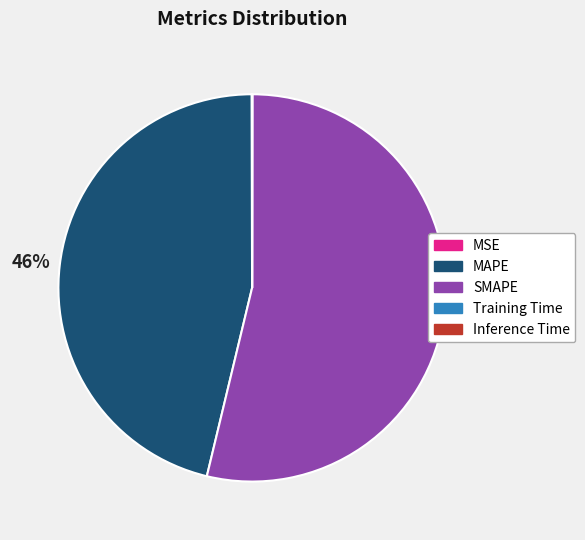

To the nearest percent, what is the average slice percentage?

20%